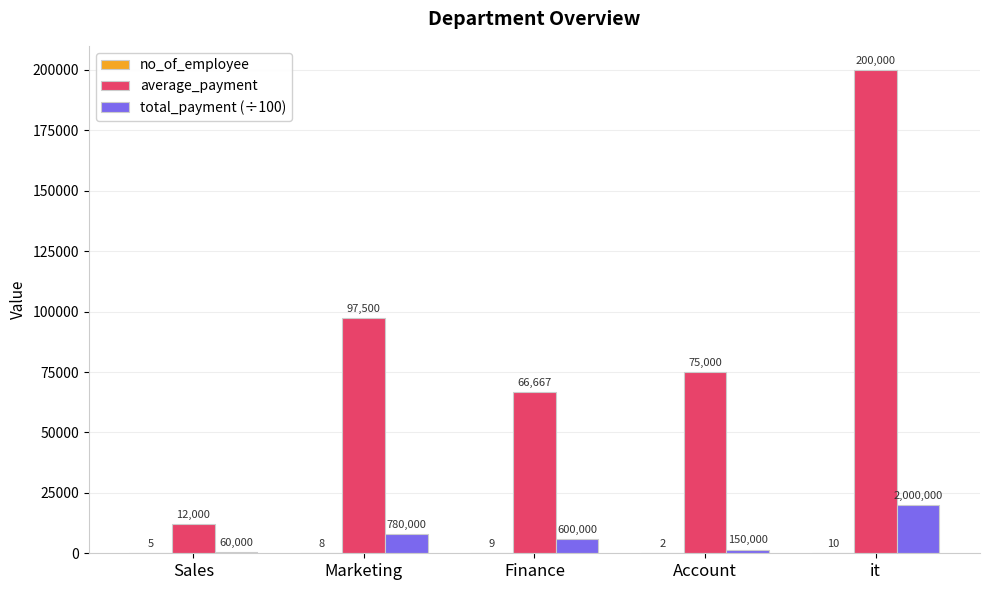

What is the sum of all total_payment (÷100) values?

35900.0